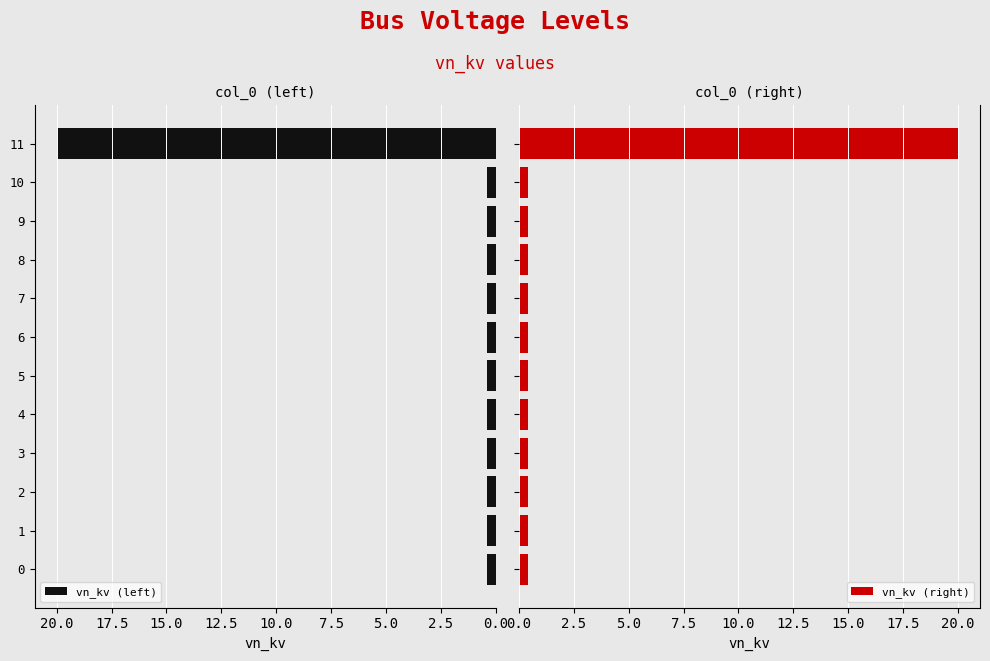

Which series has the largest total across all categories?

vn_kv (left)